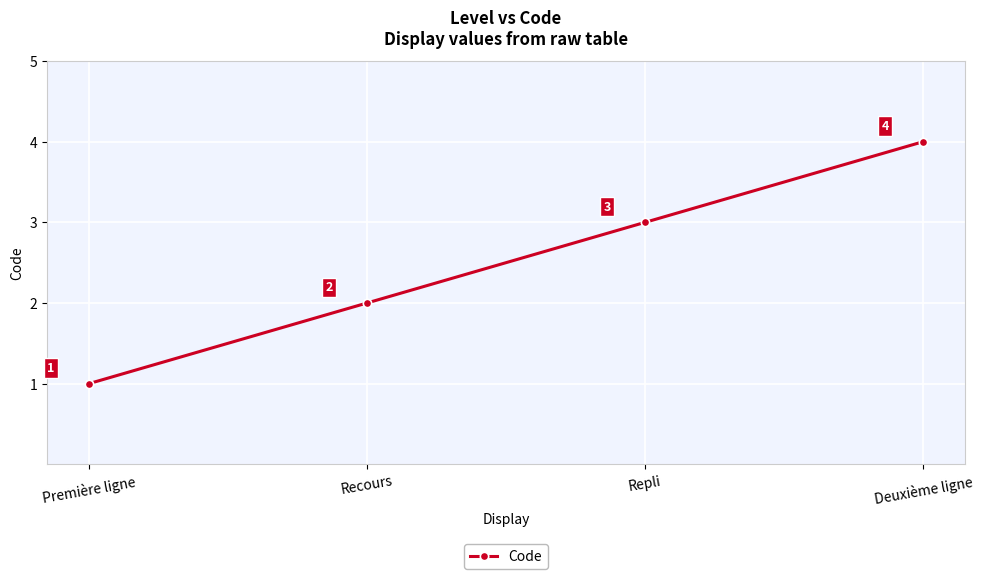

What is the minimum value shown in the chart?

1